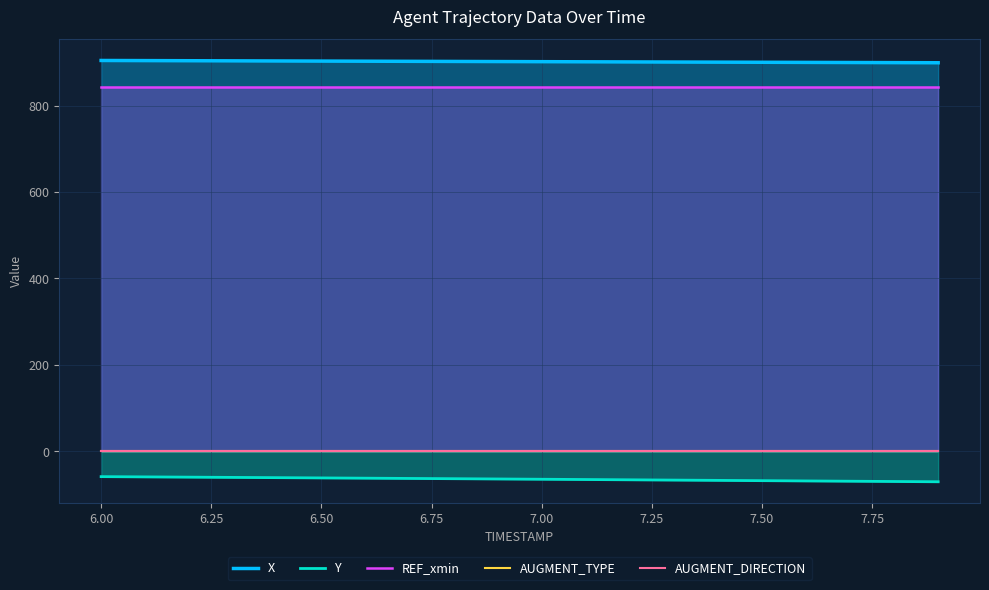

What is the minimum value for AUGMENT_TYPE?

1.0